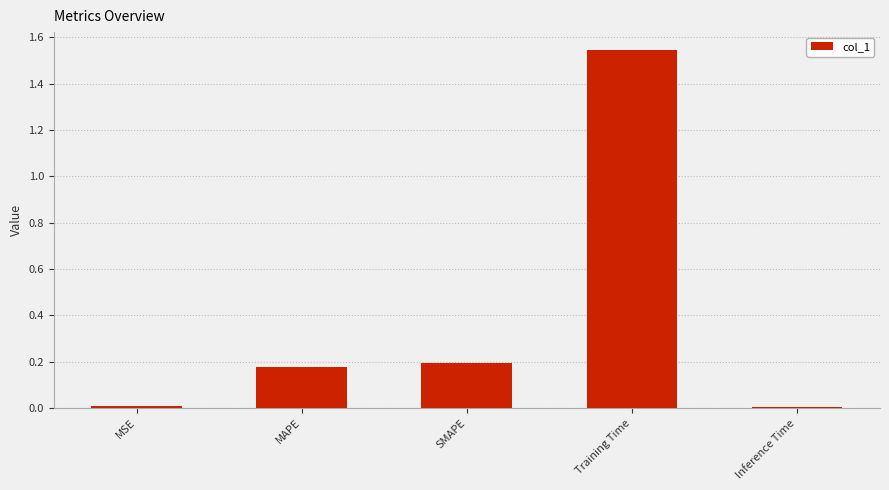

What is the label of the 1st bar from the right?

Inference Time